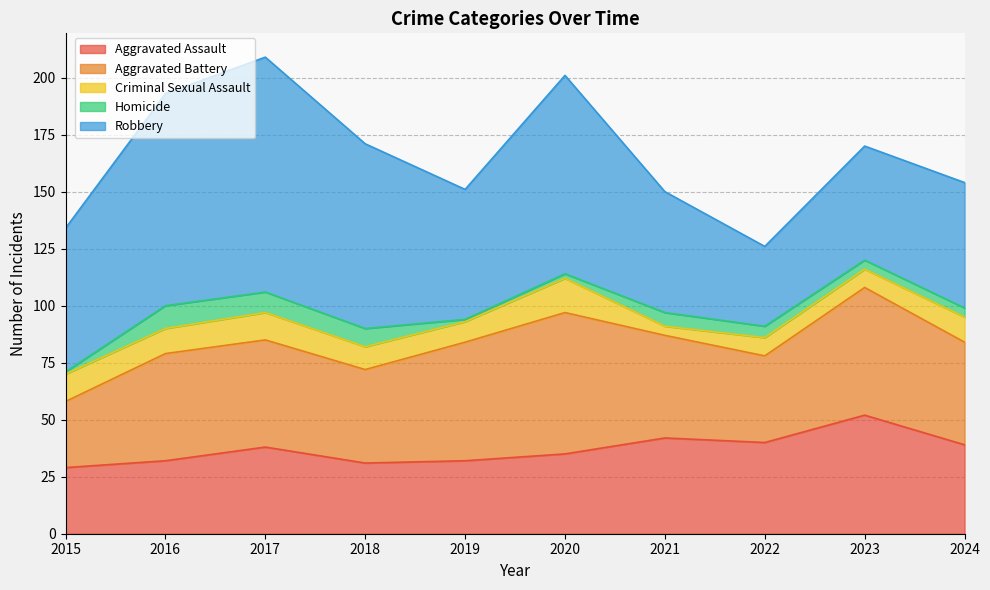

True or false: Aggravated Battery and Homicide intersect in this chart.

False